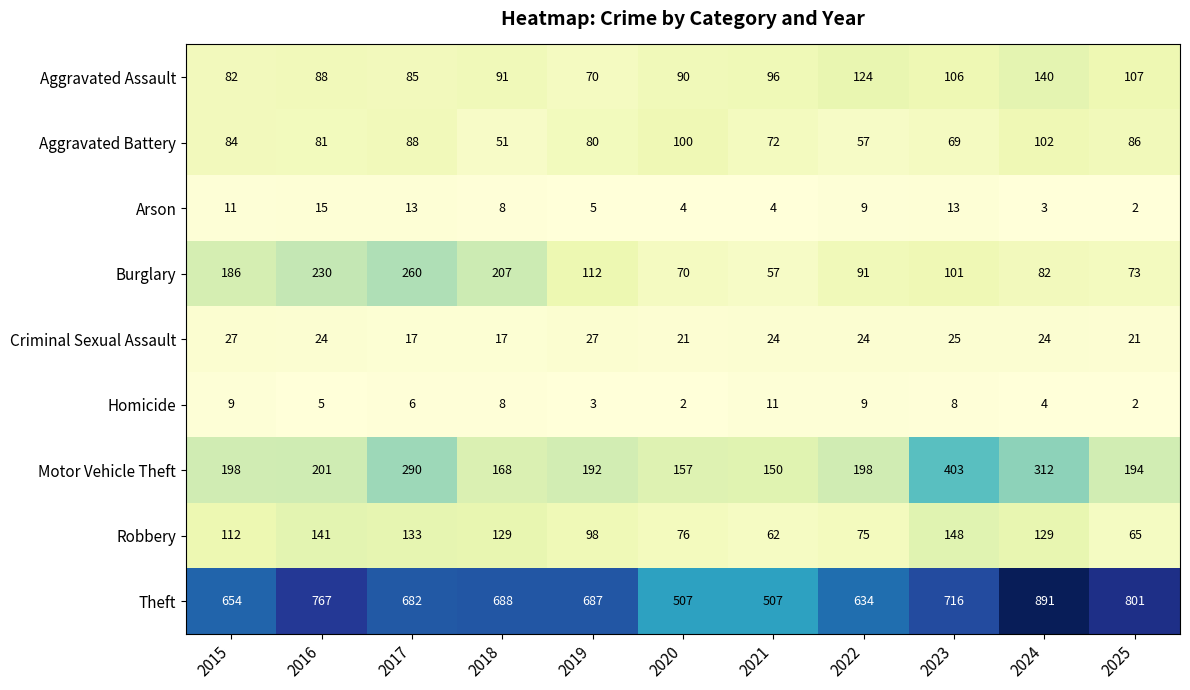

Which category has the lowest value in the Robbery series?

2021